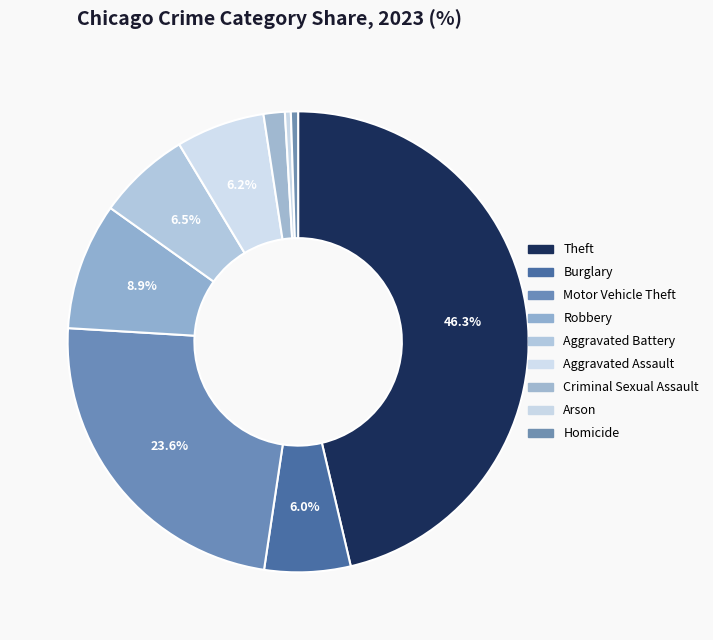

What portion of the pie excludes Aggravated Assault?

93.8%